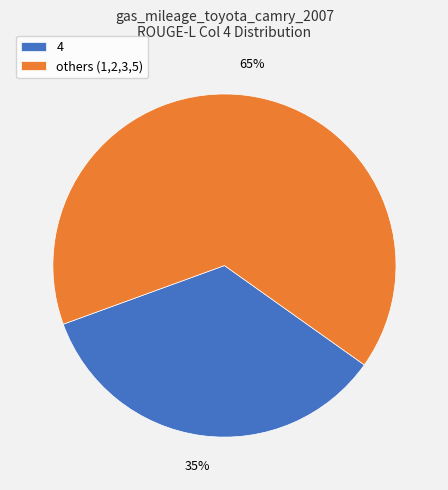

Does 4 account for over 50% of the chart?

No